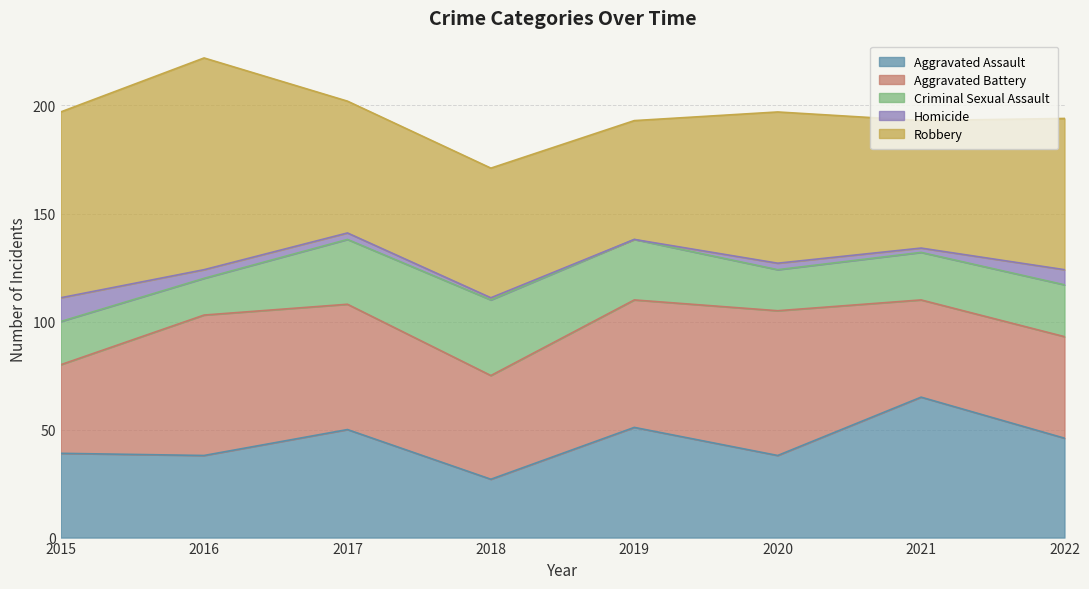

True or false: Robbery and Aggravated Assault cross at least once.

True